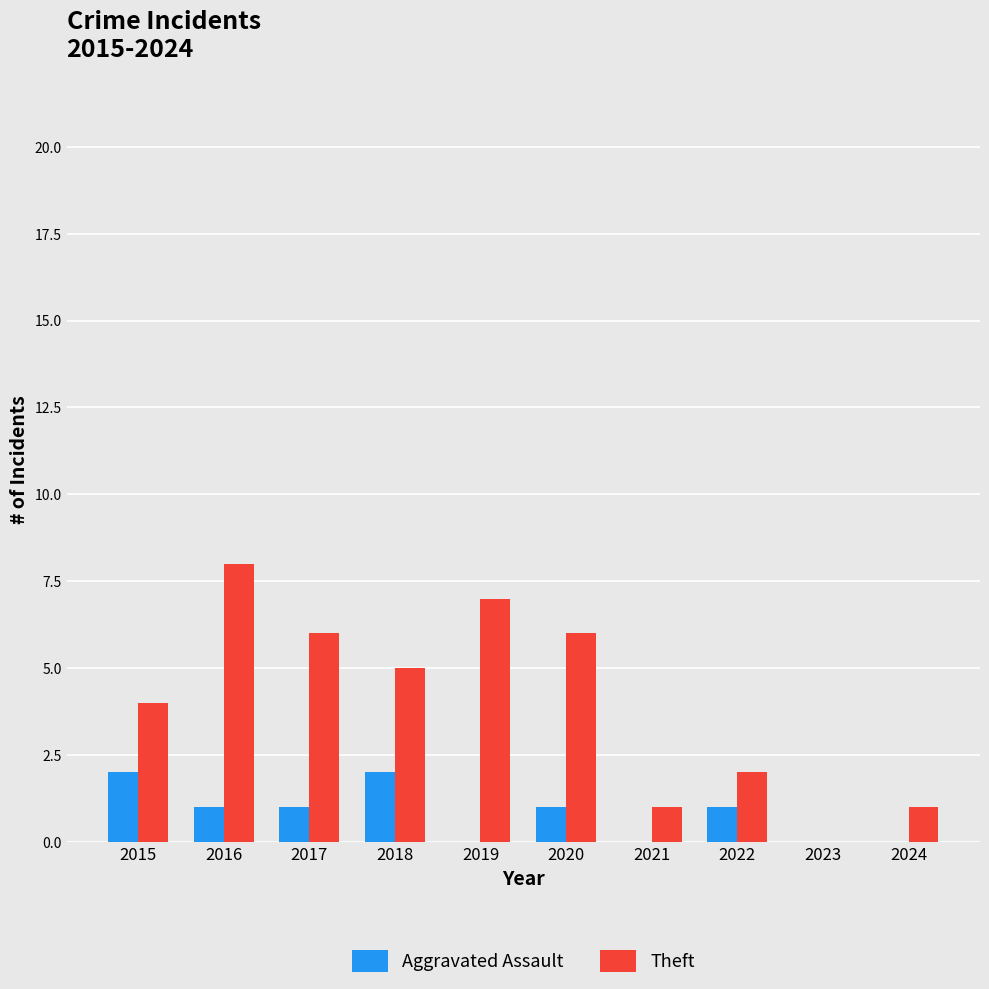

At which category is the sum across all series the highest?

2016